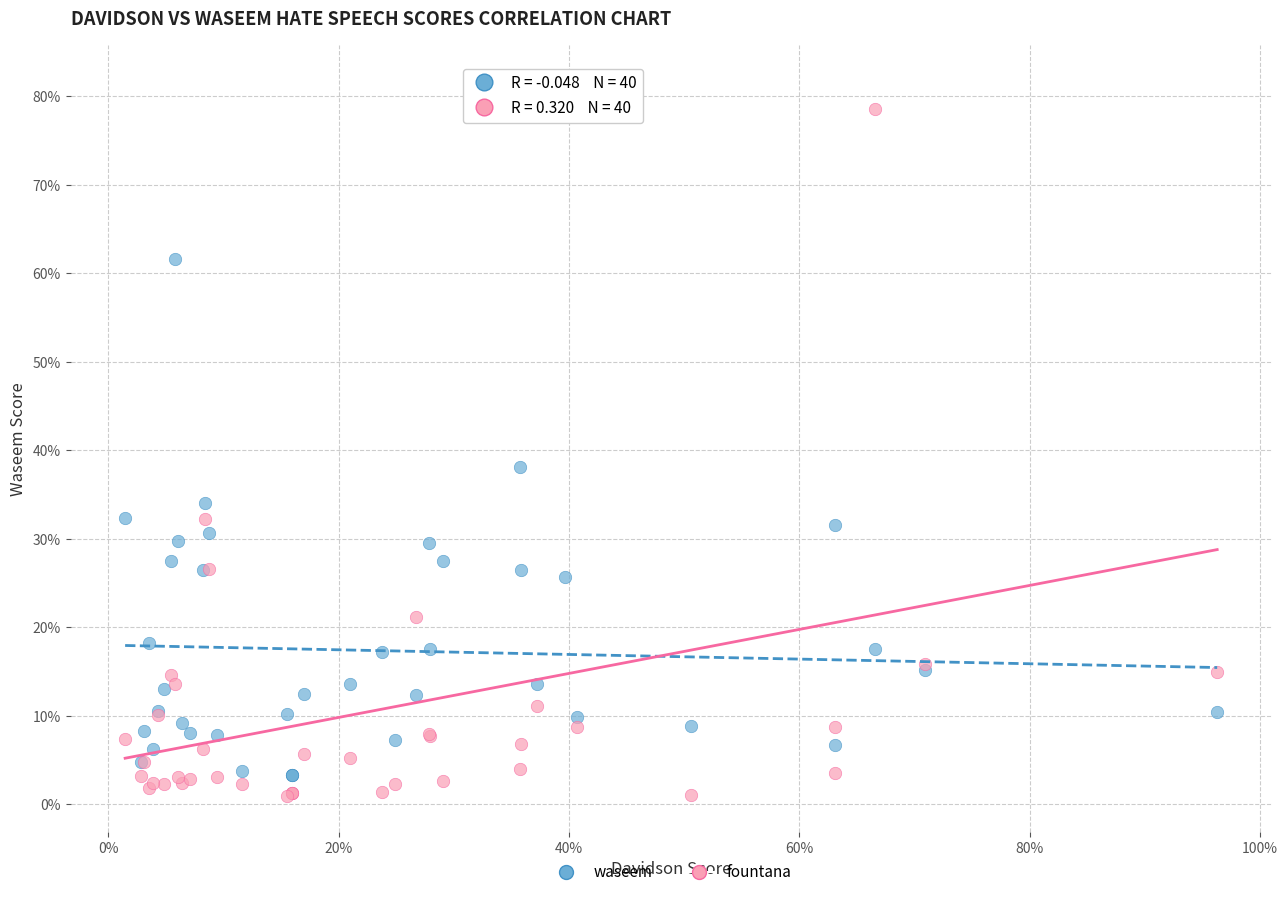

What are all the series names shown in the legend?

waseem, fountana